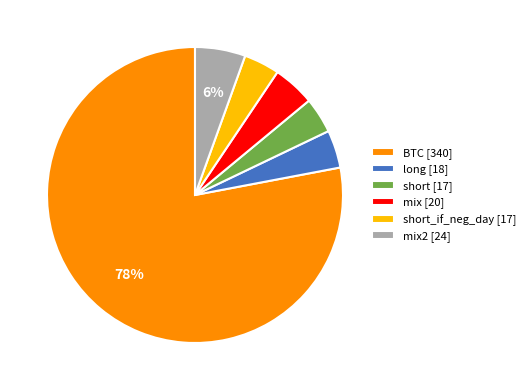

Count the number of slices in the pie.

6